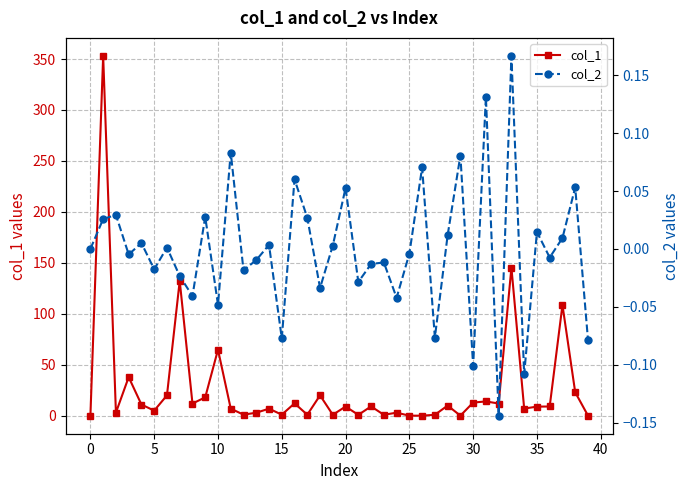

What is the spread (max minus min) of values at 33?

145.2